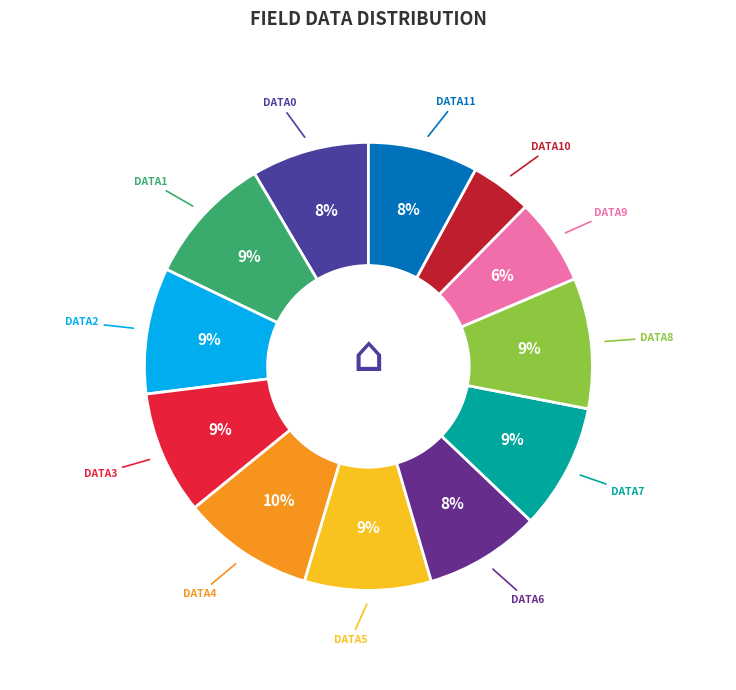

How many segments does this pie chart have?

12